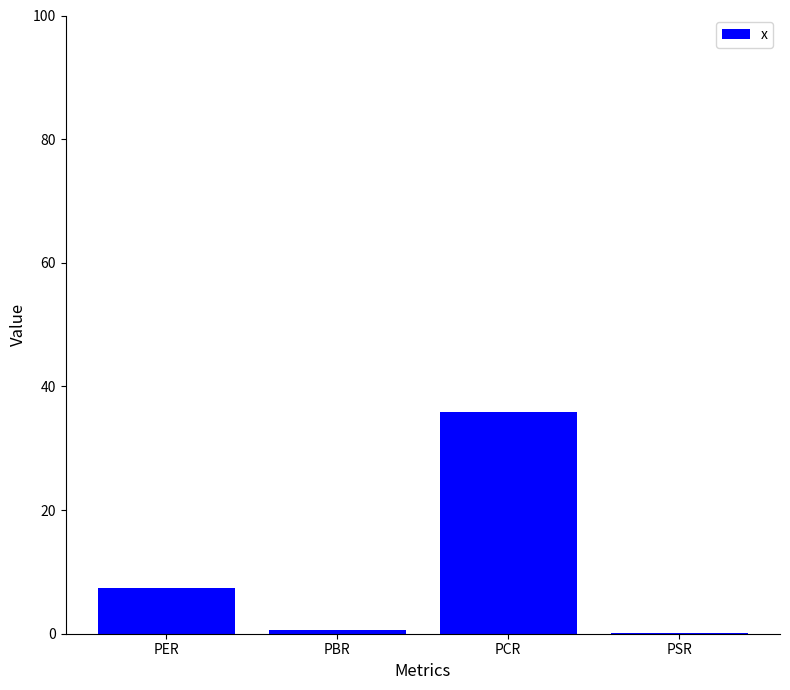

How many data points does each series have?

4